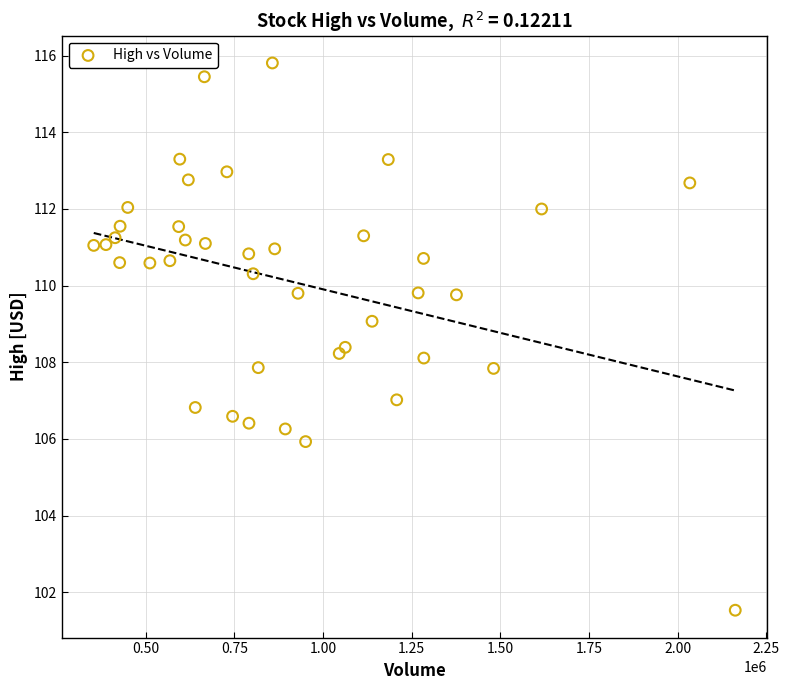

What is the range of X values (max minus min)?

1808900.0